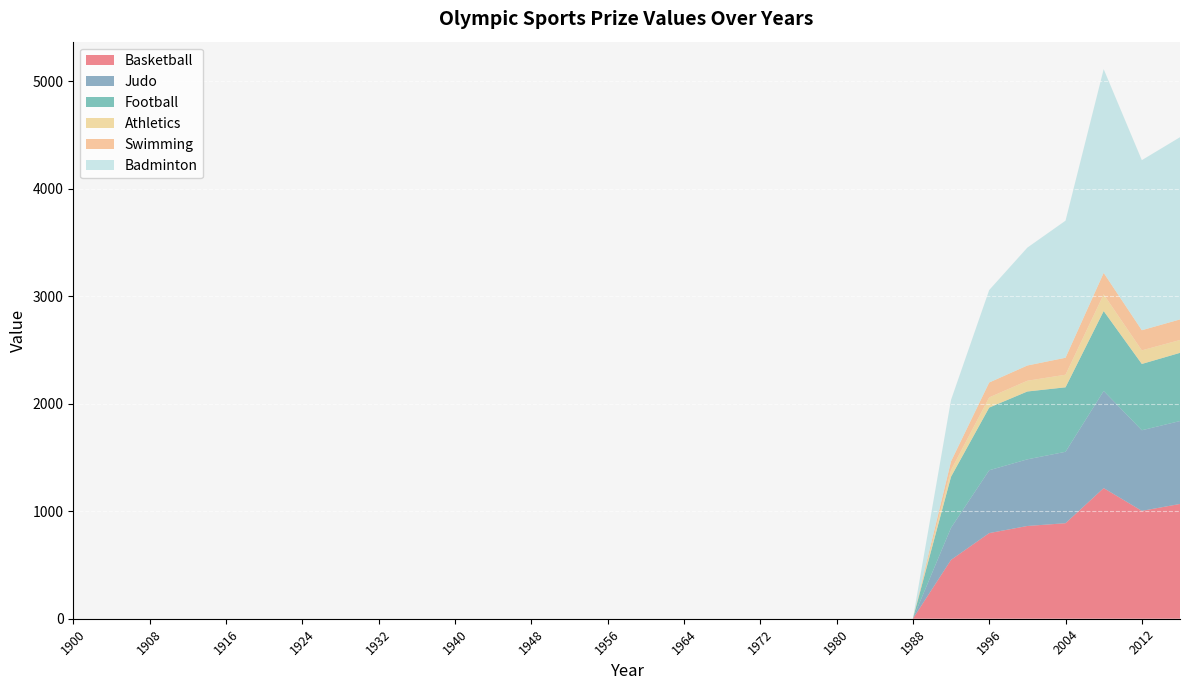

Reading right to left, what are all the values shown in this chart?

Basketball: 1067.6	1003.3	1215.0	888.5	862.7	796.5	547.4	0.0	0.0	0.0	0.0	0.0	0.0	0.0	0.0	0.0	0.0	0.0	0.0	0.0	0.0	0.0	0.0	0.0	0.0	0.0	0.0	0.0	0.0	0.0
Judo: 771.2	749.9	903.4	664.1	619.9	584.5	298.3	0.0	0.0	0.0	0.0	0.0	0.0	0.0	0.0	0.0	0.0	0.0	0.0	0.0	0.0	0.0	0.0	0.0	0.0	0.0	0.0	0.0	0.0	0.0
Football: 634.2	616.6	743.5	600.0	631.0	583.0	474.9	0.0	0.0	0.0	0.0	0.0	0.0	0.0	0.0	0.0	0.0	0.0	0.0	0.0	0.0	0.0	0.0	0.0	0.0	0.0	0.0	0.0	0.0	0.0
Athletics: 119.6	126.4	155.4	117.2	100.0	94.8	62.9	0.0	0.0	0.0	0.0	0.0	0.0	0.0	0.0	0.0	0.0	0.0	0.0	0.0	0.0	0.0	0.0	0.0	0.0	0.0	0.0	0.0	0.0	0.0
Swimming: 191.3	187.2	199.4	157.6	141.7	138.3	80.0	0.0	0.0	0.0	0.0	0.0	0.0	0.0	0.0	0.0	0.0	0.0	0.0	0.0	0.0	0.0	0.0	0.0	0.0	0.0	0.0	0.0	0.0	0.0
Badminton: 1694.9	1582.1	1895.2	1275.0	1096.6	860.1	571.6	0.0	0.0	0.0	0.0	0.0	0.0	0.0	0.0	0.0	0.0	0.0	0.0	0.0	0.0	0.0	0.0	0.0	0.0	0.0	0.0	0.0	0.0	0.0